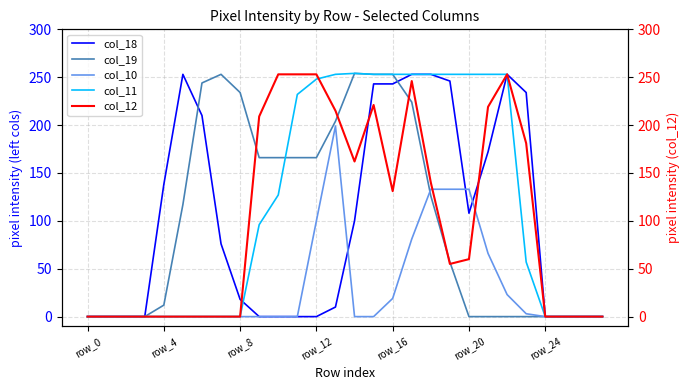

True or false: col_10 has a value of 0 at row_4.

True